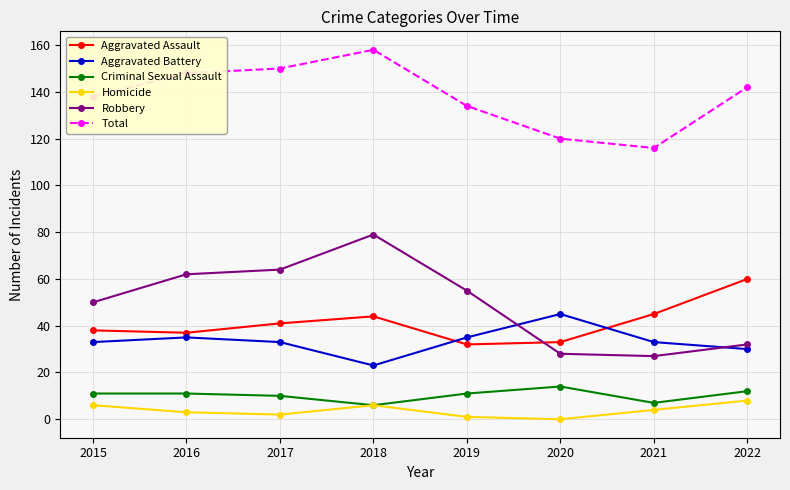

True or false: Total and Robbery intersect in this chart.

False